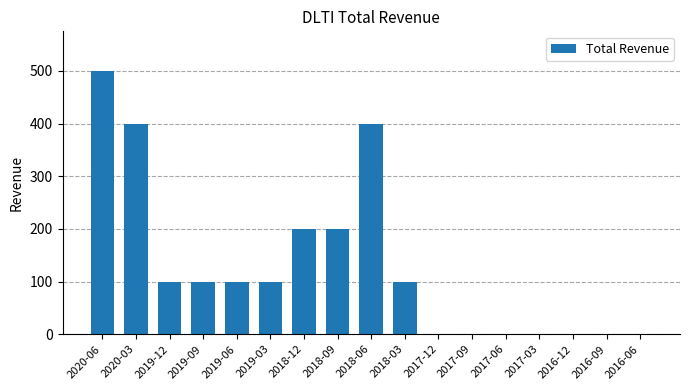

Read the value at 2019-09.

100